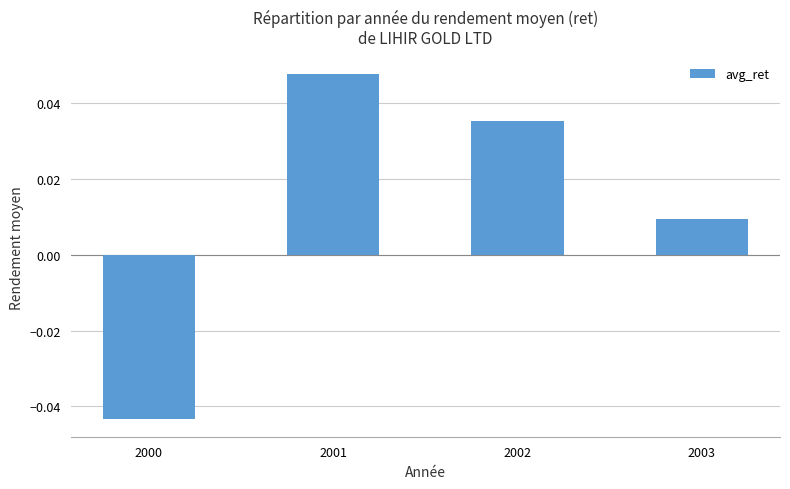

The chart shows a value of 0.1 at 2002. True or false?

False